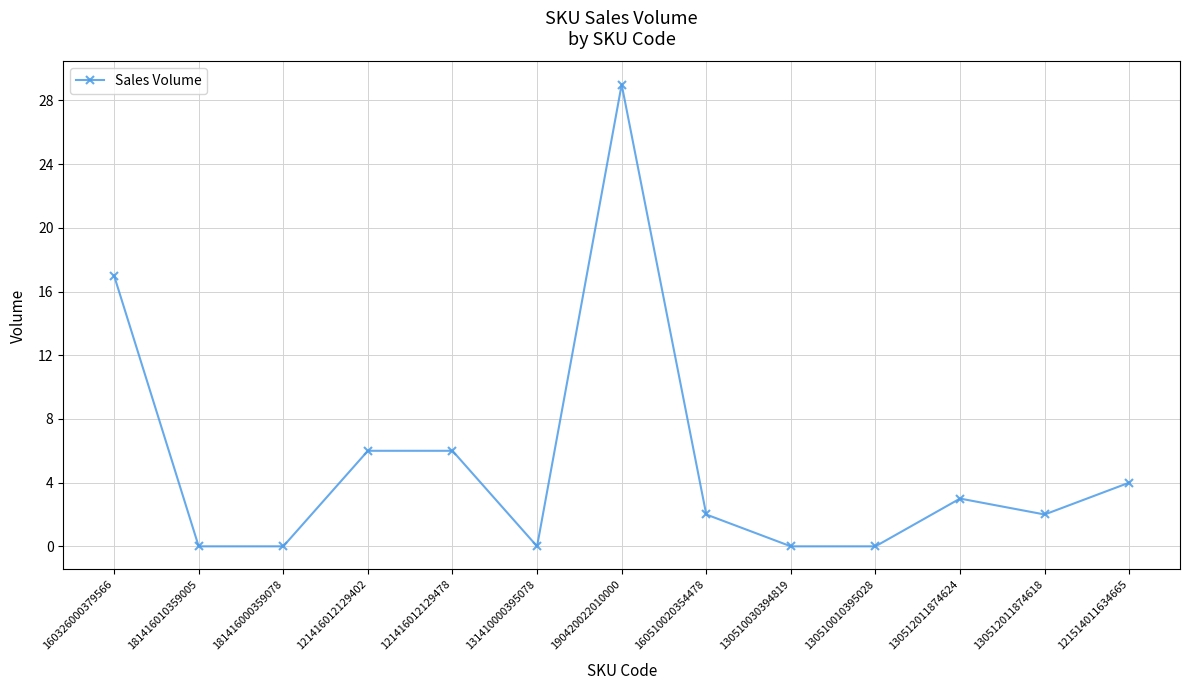

What is the label of the 5th point from the left?

121416012129478